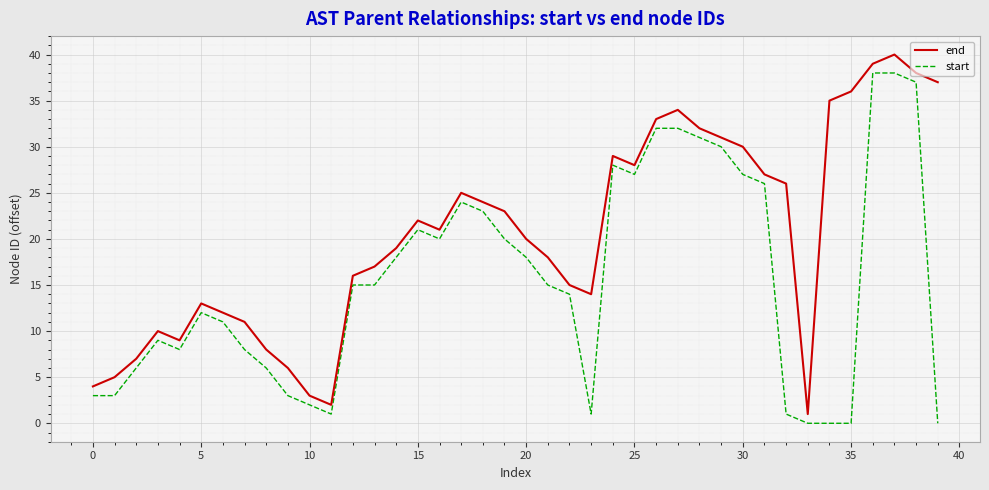

What is the difference between the maximum and minimum values in the start series?

38